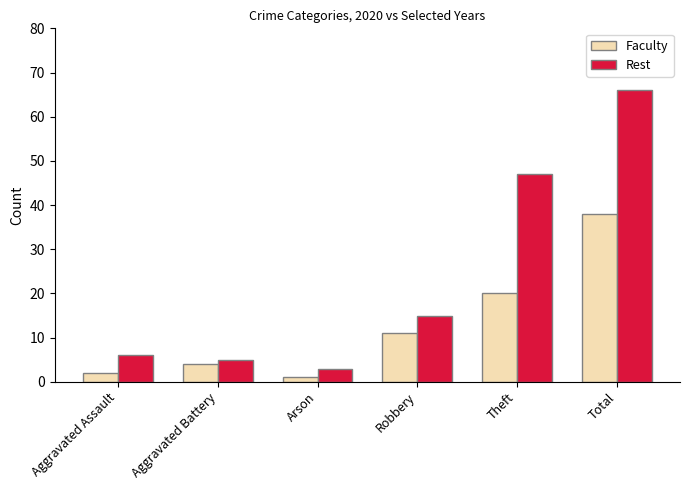

The Faculty series shows 20 at Theft. True or false?

True